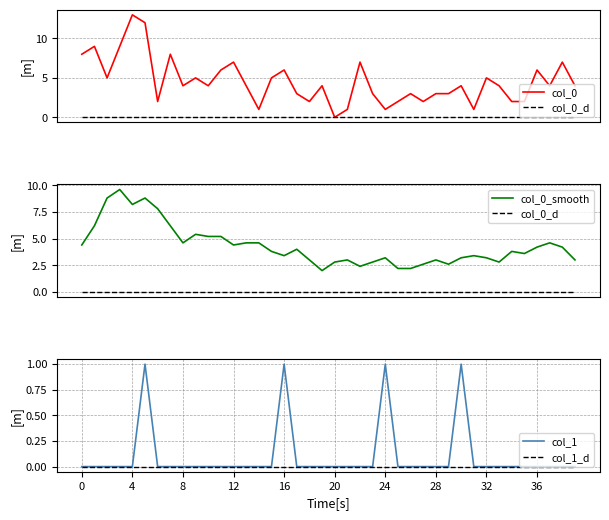

The value of col_0 at 32 is 1.2. True or false?

False